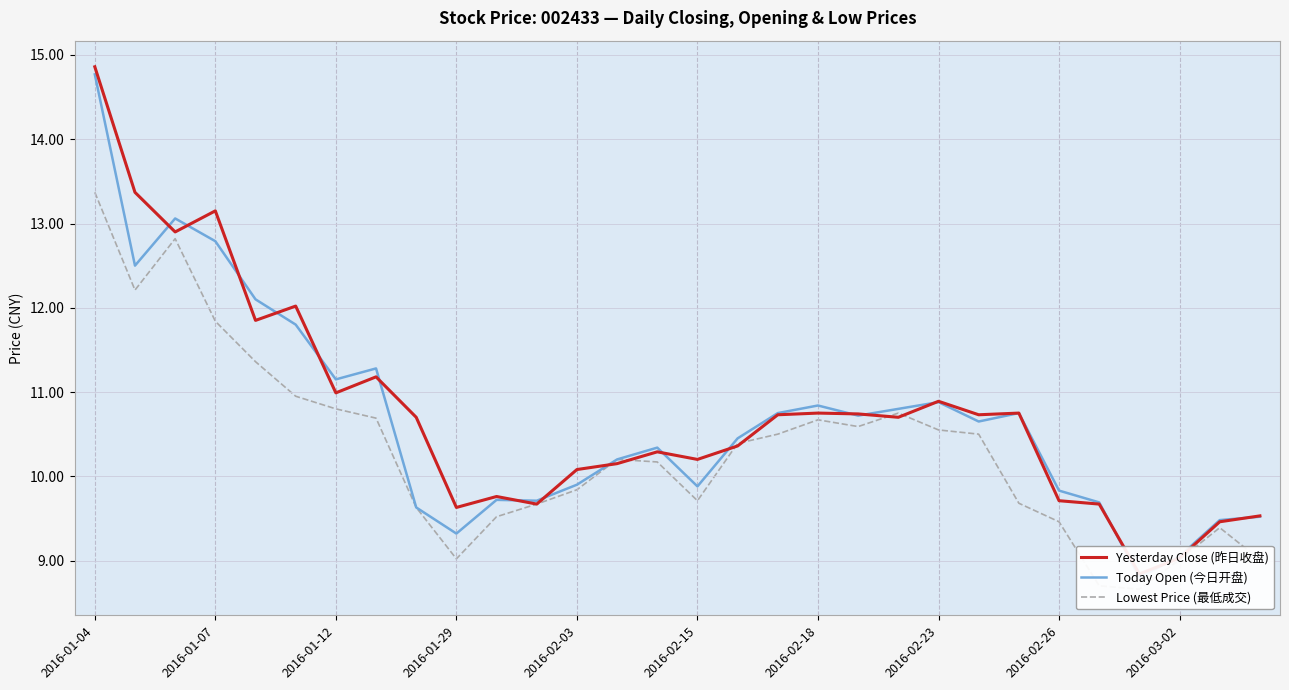

List the labels in order of Lowest Price (最低成交) value, smallest first.

26, 25, 27, 29, 2016-03-02, 28, 24, 10, 2016-02-26, 11, 23, 15, 12, 14, 13, 16, 17, 22, 21, 19, 18, 2016-02-23, 20, 2016-02-18, 2016-02-15, 2016-02-03, 2016-01-29, 2016-01-07, 2016-01-12, 2016-01-04